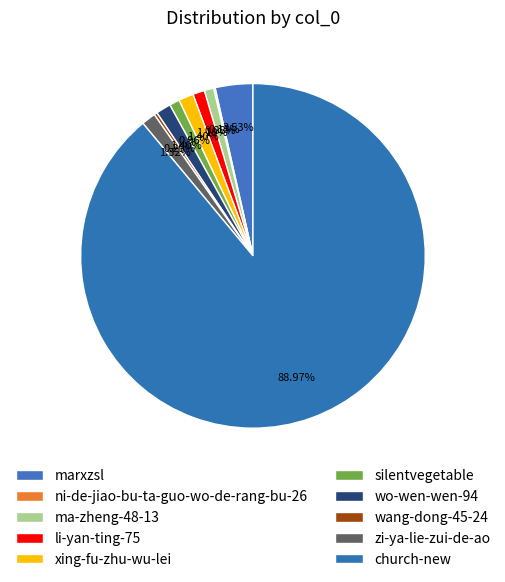

Which has a higher value, wang-dong-45-24 or church-new?

church-new